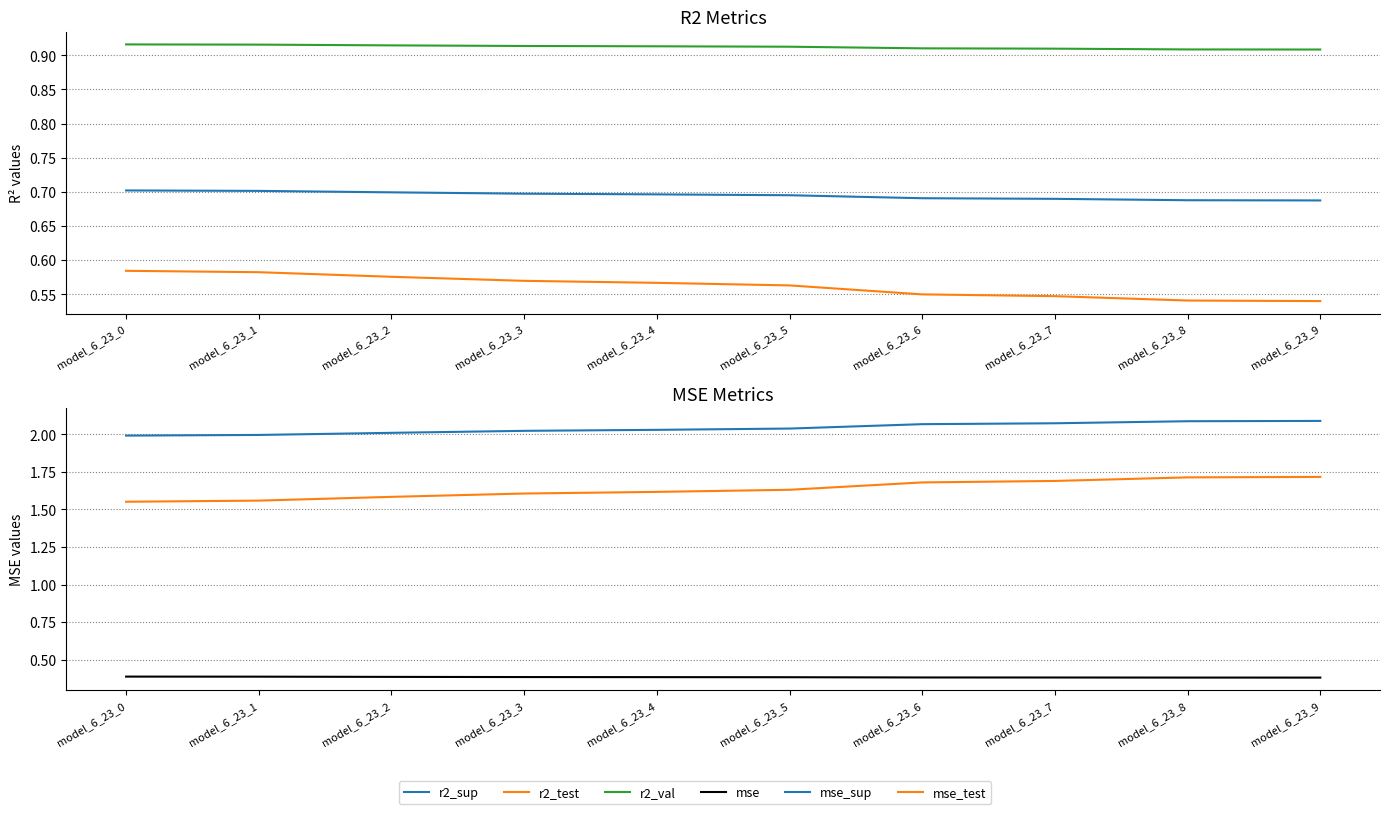

Which category has the highest value in the r2_sup series?

model_6_23_0